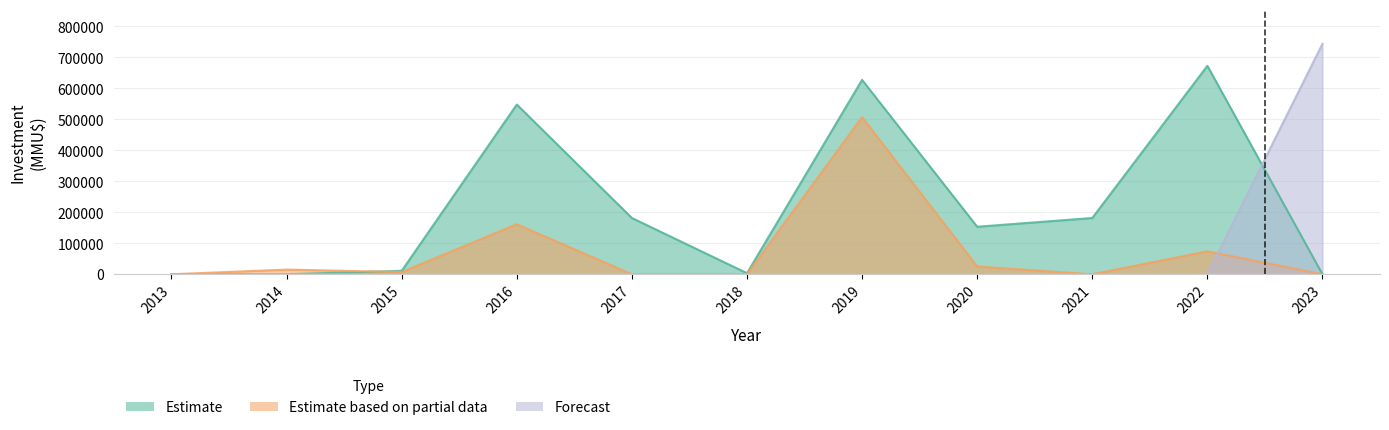

True or false: Forecast has a value of -515317 at 2021.

False